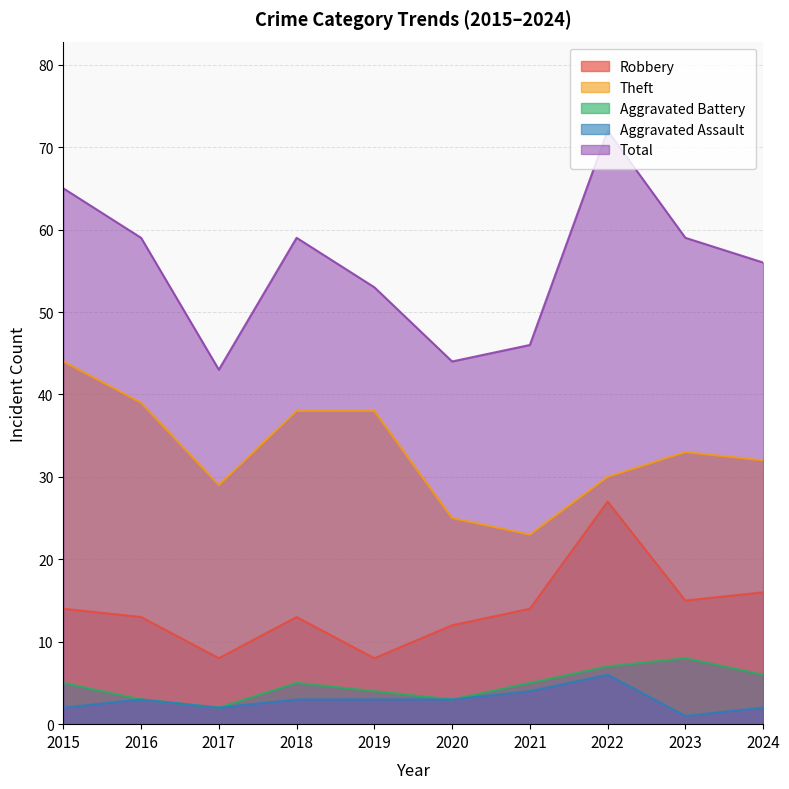

At which label does Theft reach its peak?

2015